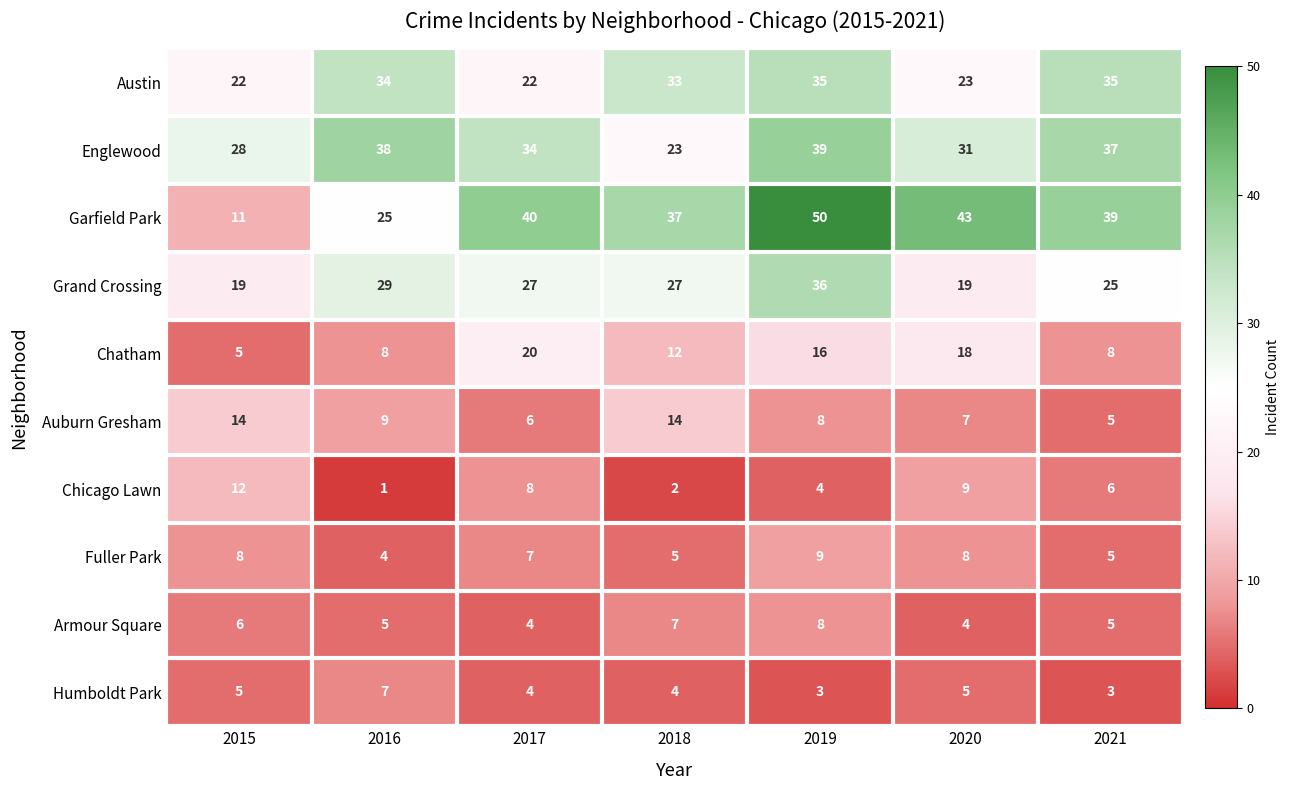

Which series has the largest range (max minus min)?

Garfield Park